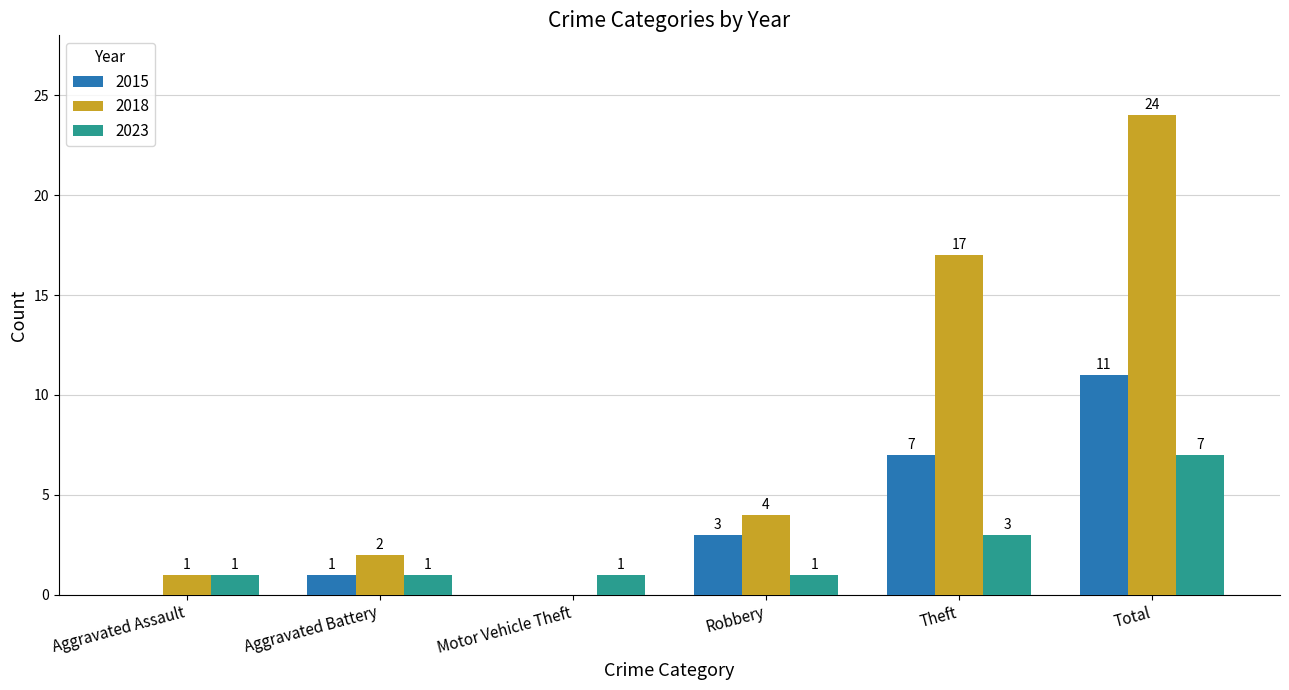

Does the chart contain stacked bars?

No